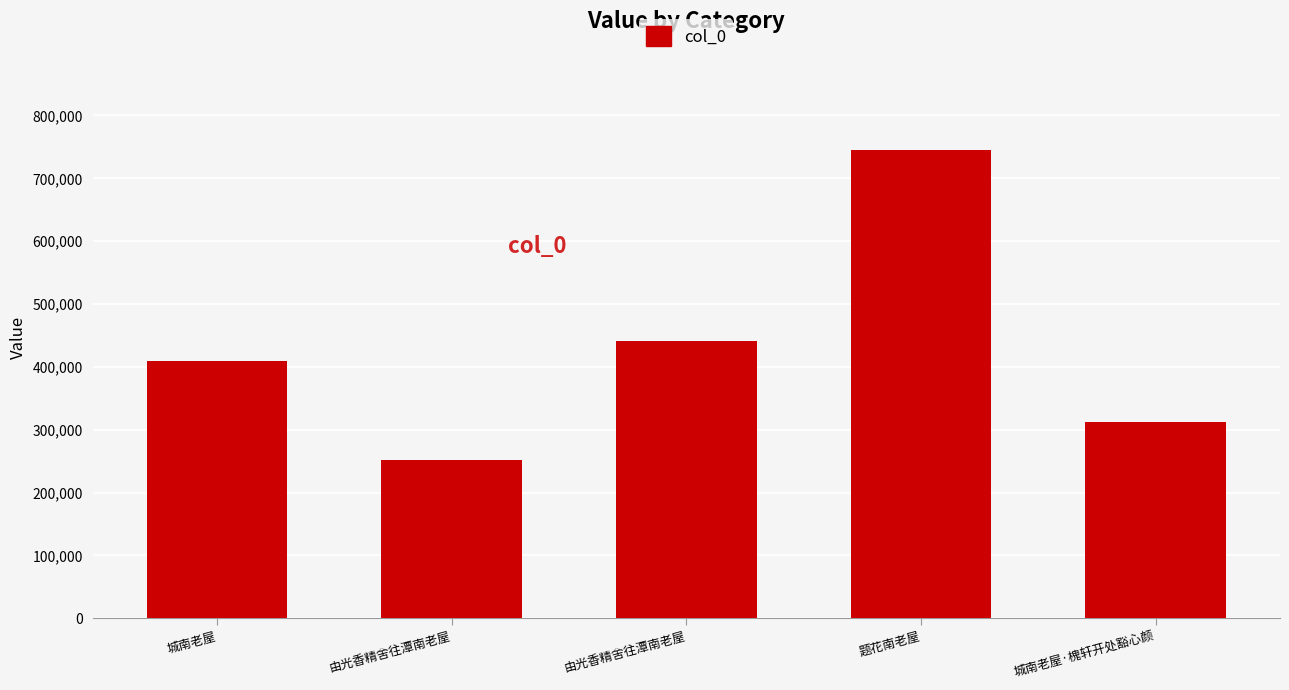

How many categories are shown in the chart?

5